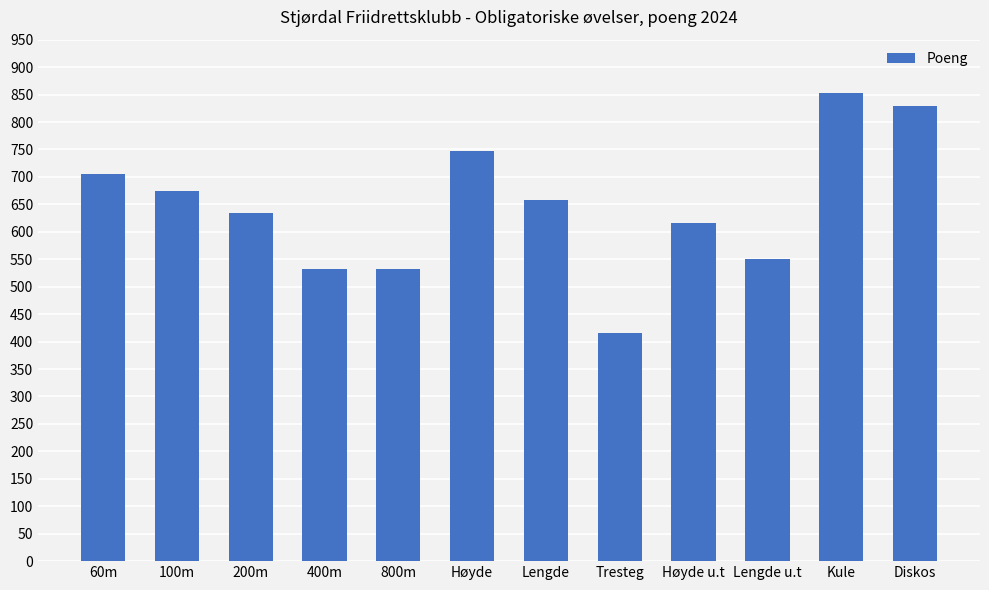

What is the sum of the values at 60m and Lengde u.t?

1255